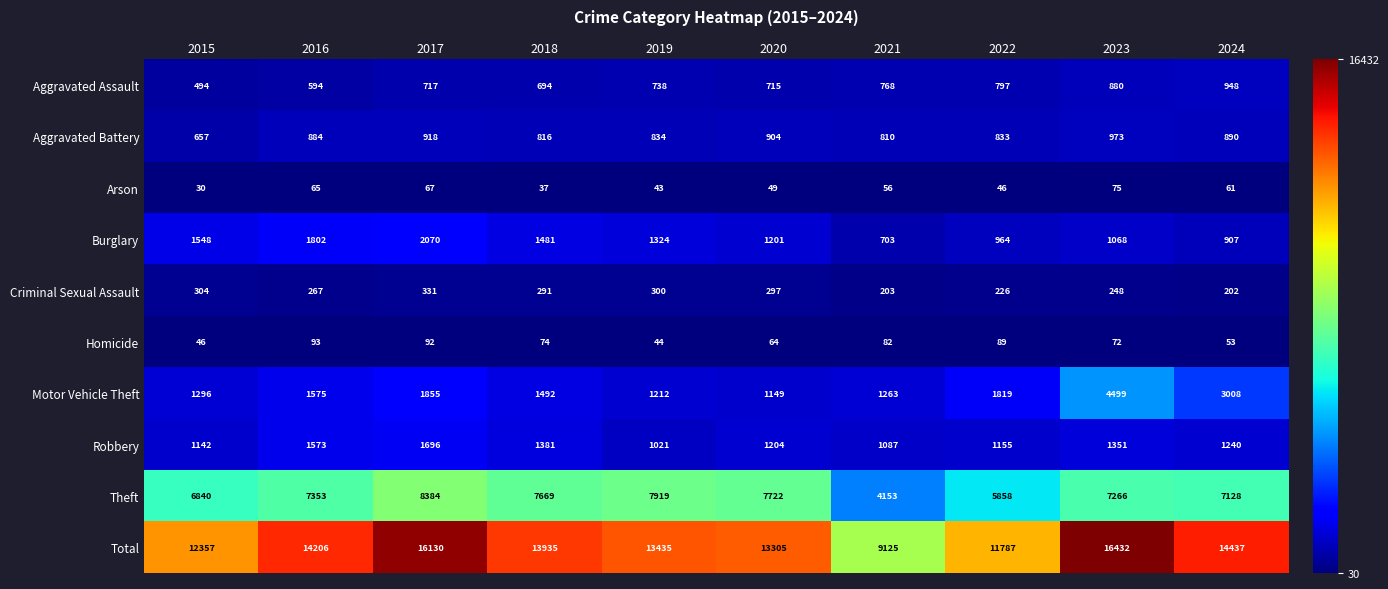

What is the sum of the Homicide values at 2019 and 2023?

116